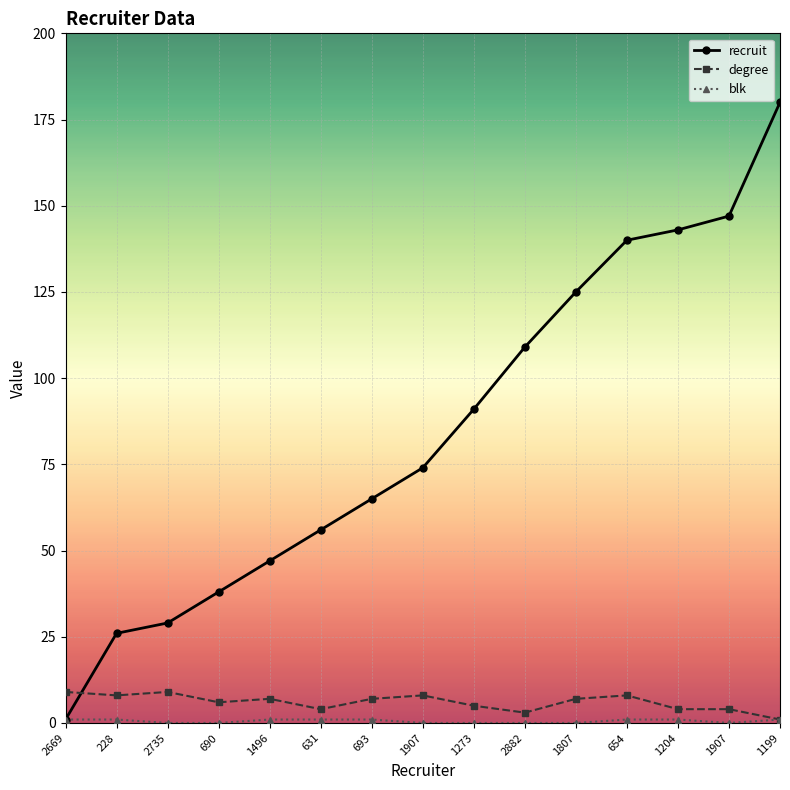

What is the sum of all recruit values?

1271